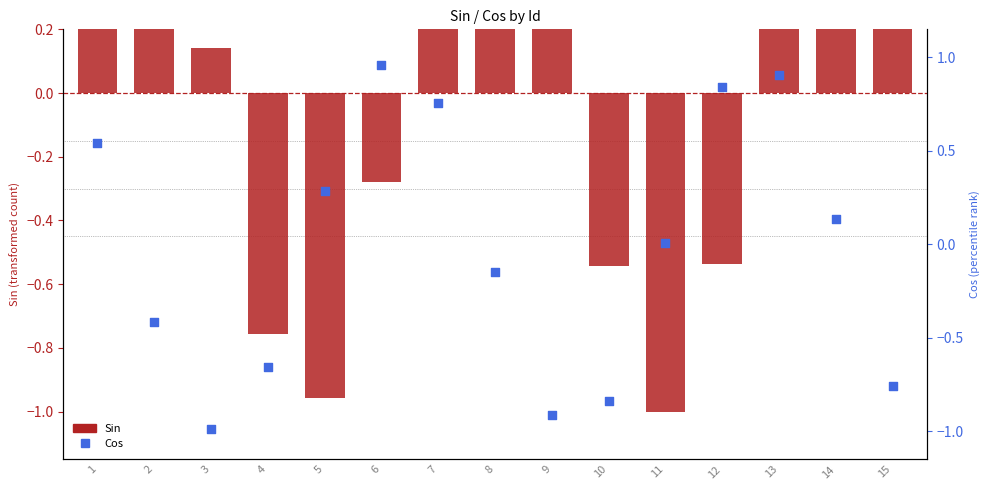

At how many categories does at least one series exceed 0?

13